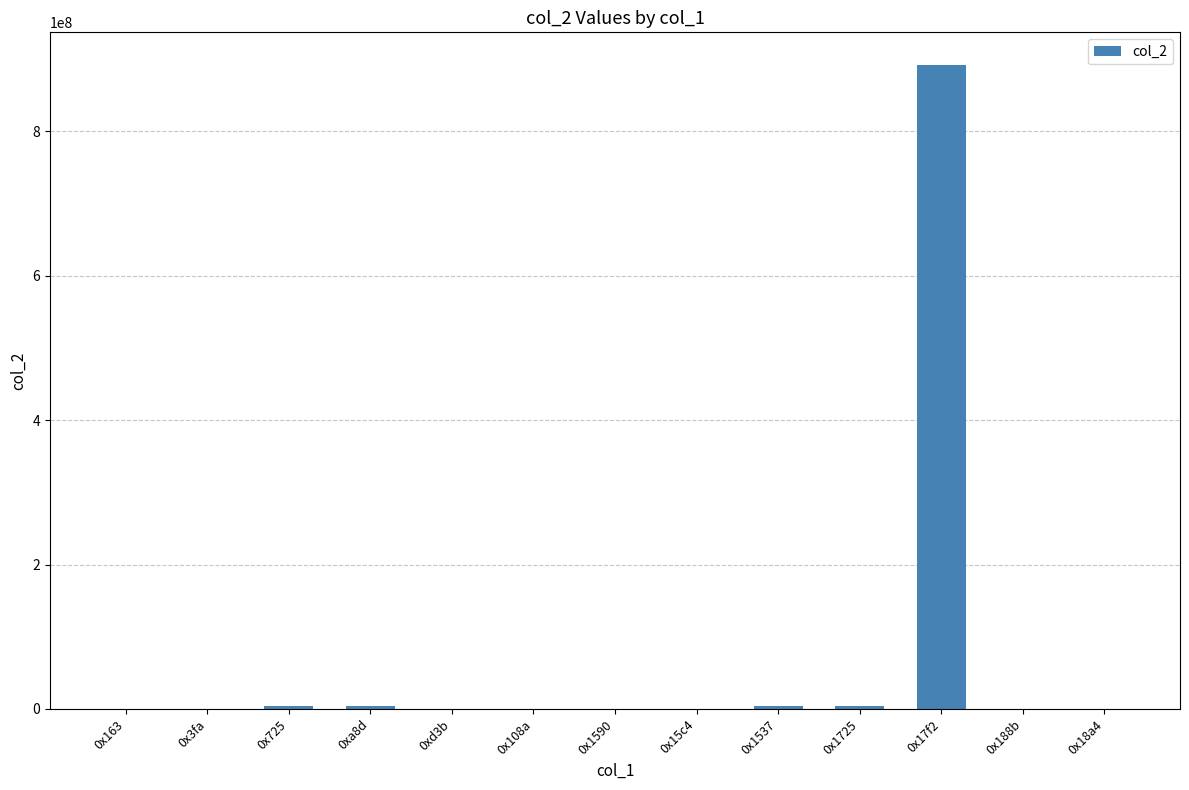

How many data points does each series have?

13